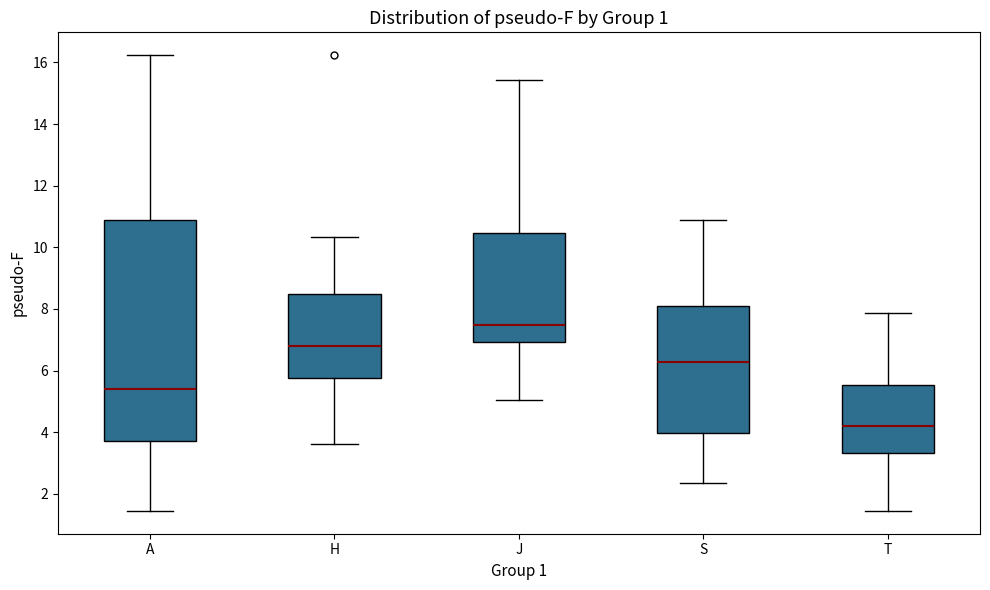

Reading left to right, transcribe this box plot: for each box, give where its median line is, the range the box spans, and where its two whiskers end, as read against the y-axis. The values are not printed on the chart, so give them approximately, as read against the axis.

A: median 5.4, box 3.8 to 10.8, whiskers 1.4 to 16.2
H: median 6.8, box 5.8 to 8.4, whiskers 3.6 to 10.4
J: median 7.4, box 7.0 to 10.4, whiskers 5.0 to 15.4
S: median 6.2, box 4.0 to 8.2, whiskers 2.4 to 10.8
T: median 4.2, box 3.4 to 5.6, whiskers 1.4 to 7.8